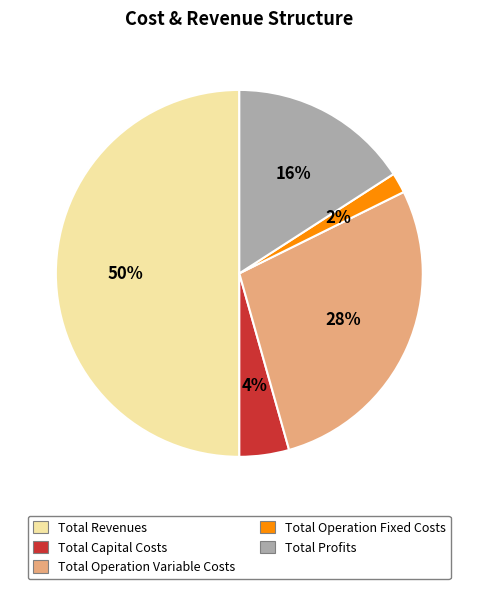

How many segments does this pie chart have?

5